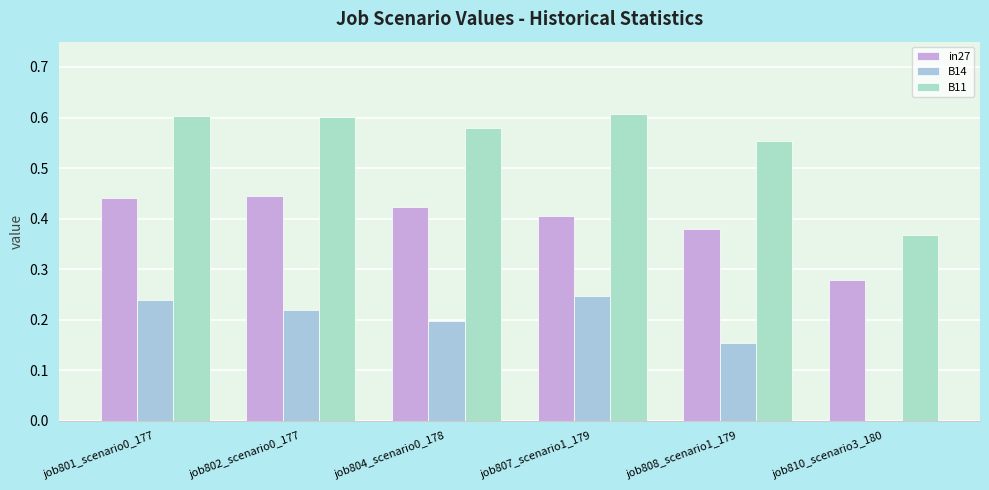

What are all the series names shown in the legend?

in27, B14, B11